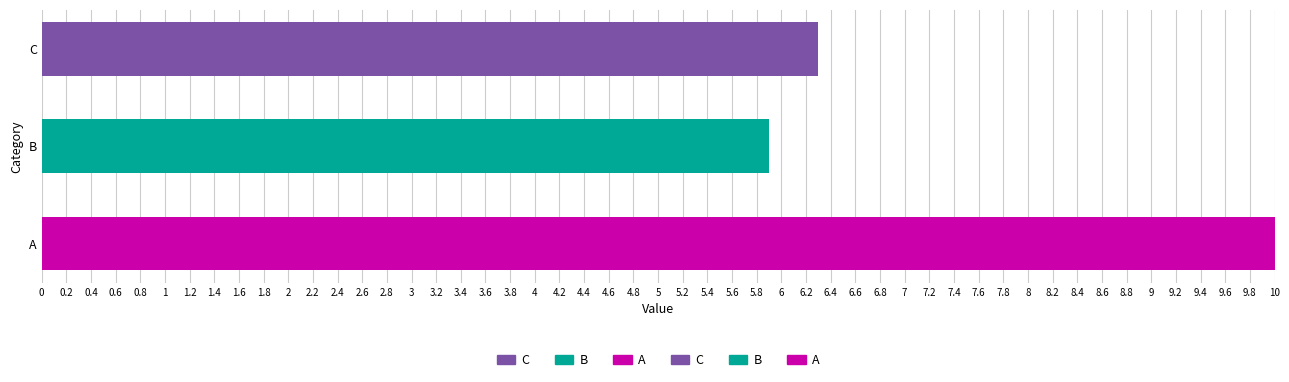

Reading bottom to top, what are all the values shown in this chart?

A=10.0	B=5.9	C=6.3